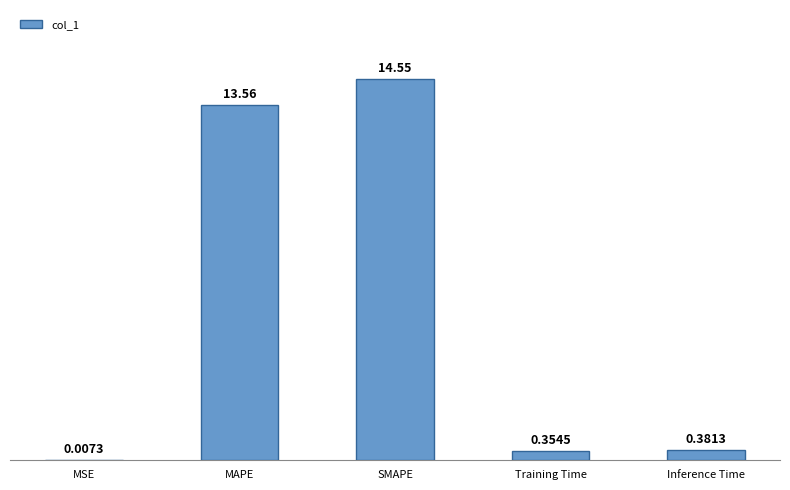

What is the sum of all values?

28.9